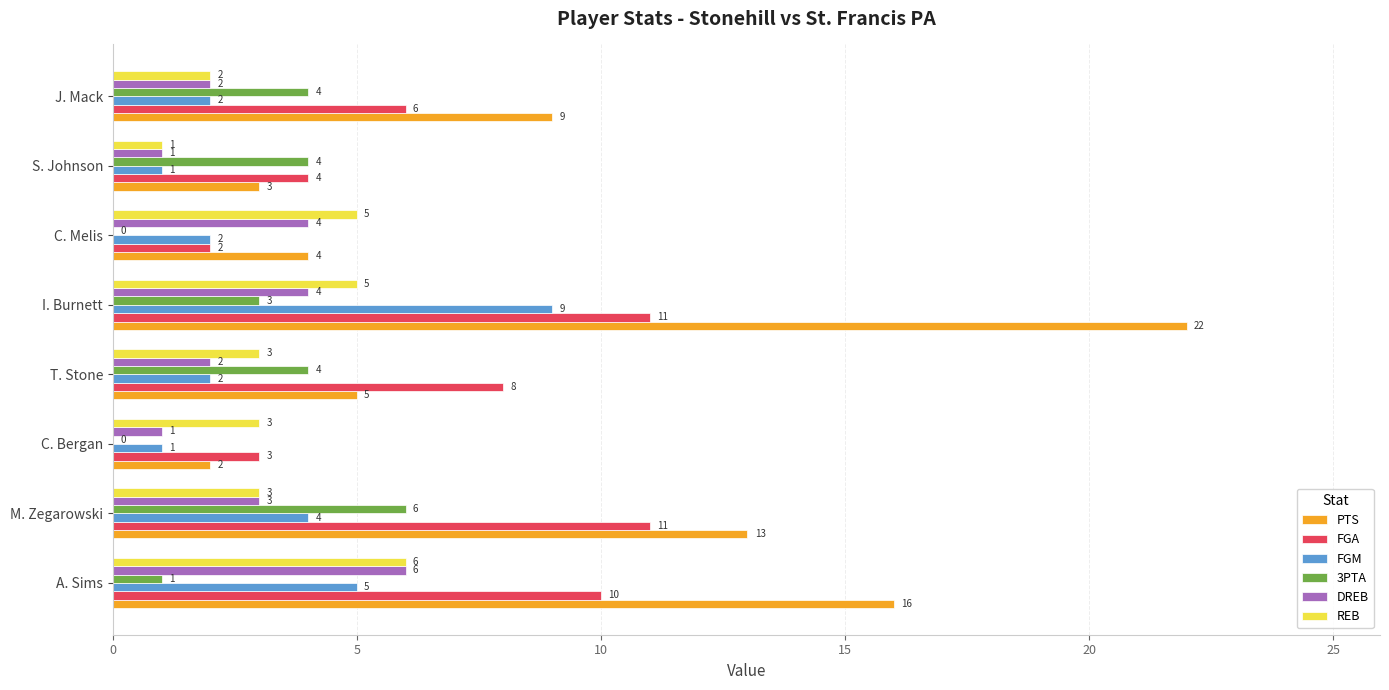

Is it true that DREB equals 4 at I. Burnett?

True